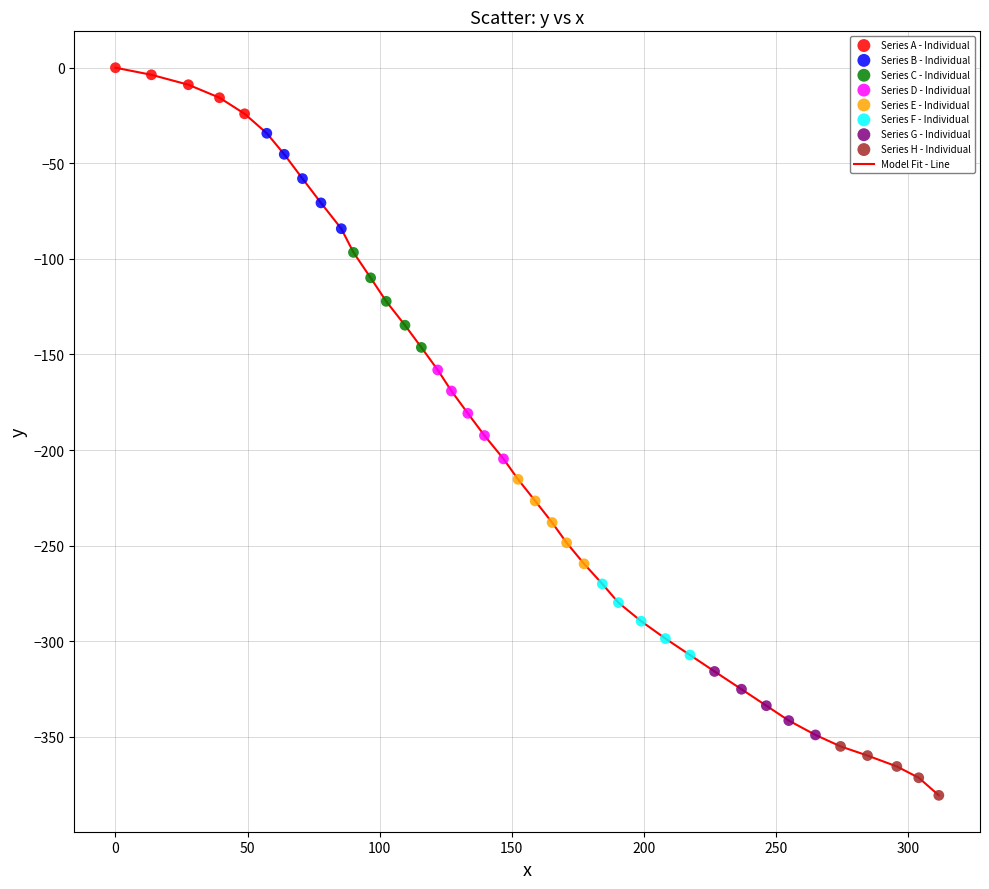

What is the difference between the maximum and minimum values?

380.6